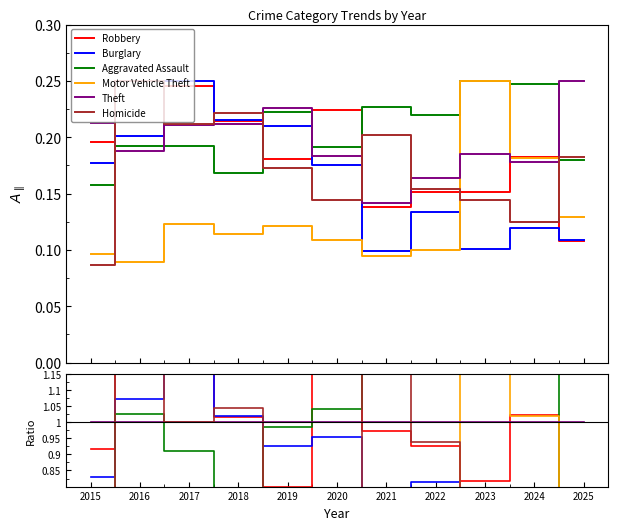

Reading left to right, what are all the values shown in this chart?

Robbery: 2015=0.9	2016=1.3	2017=1.2	2018=1.0	2019=0.8	2020=1.2	2021=1.0	2022=0.9	2023=0.8	2024=1.0	2025=0.4
Burglary: 2015=0.8	2016=1.1	2017=1.2	2018=1.0	2019=0.9	2020=1.0	2021=0.7	2022=0.8	2023=0.5	2024=0.7	2025=0.4
Aggravated Assault: 2015=0.7	2016=1.0	2017=0.9	2018=0.8	2019=1.0	2020=1.0	2021=1.6	2022=1.3	2023=1.3	2024=1.4	2025=0.7
Motor Vehicle Theft: 2015=0.5	2016=0.5	2017=0.6	2018=0.5	2019=0.5	2020=0.6	2021=0.7	2022=0.6	2023=1.3	2024=1.0	2025=0.5
Theft: 2015=1.0	2016=1.0	2017=1.0	2018=1.0	2019=1.0	2020=1.0	2021=1.0	2022=1.0	2023=1.0	2024=1.0	2025=1.0
Homicide: 2015=0.4	2016=1.3	2017=1.0	2018=1.0	2019=0.8	2020=0.8	2021=1.4	2022=0.9	2023=0.8	2024=0.7	2025=0.7